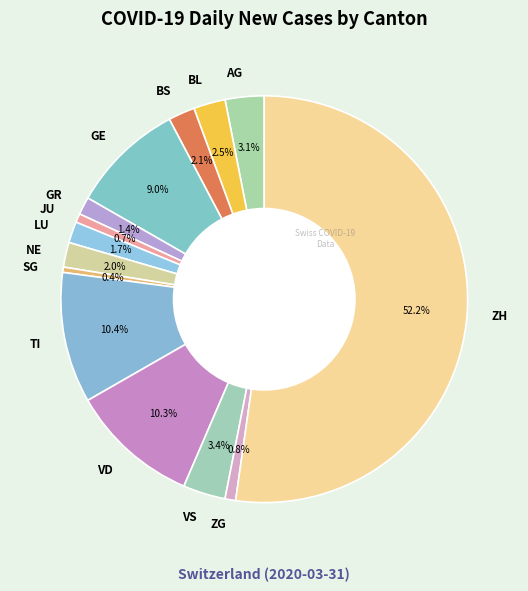

What is the largest slice in the pie chart?

ZH